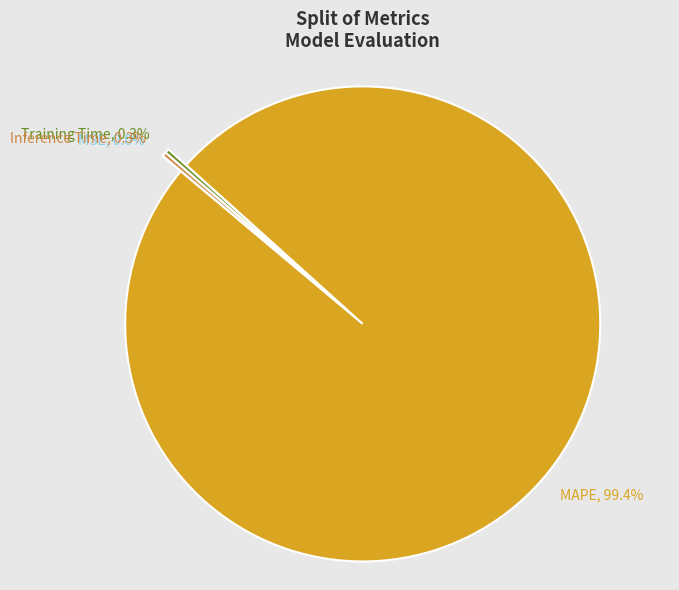

Does Training Time, 0.3% represent more than half of the total?

No